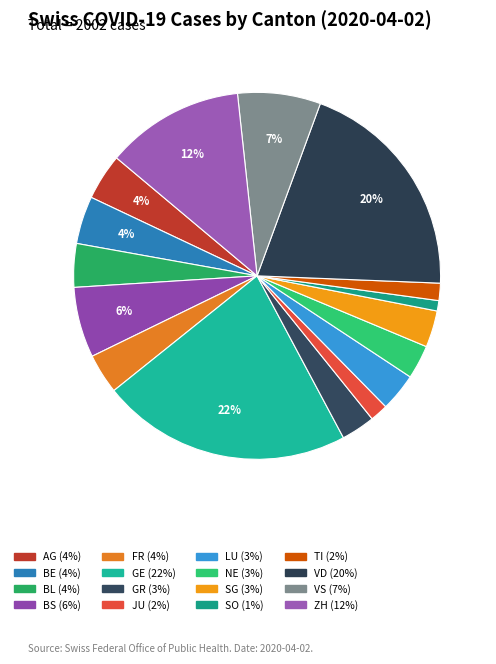

Does VS account for over 50% of the chart?

No